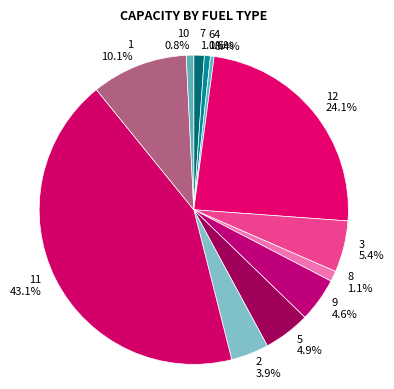

Combined, do 4 and 12 account for over 50%?

No